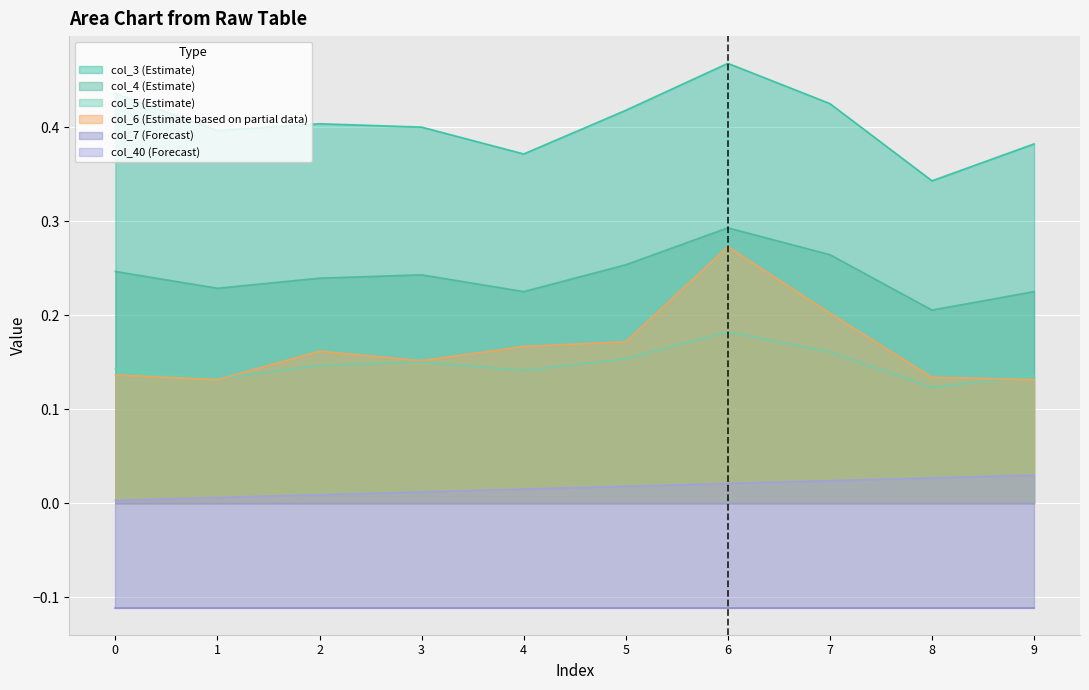

Is the value of col_4 (Estimate) at 6 greater than the value of col_3 (Estimate) at 6?

No